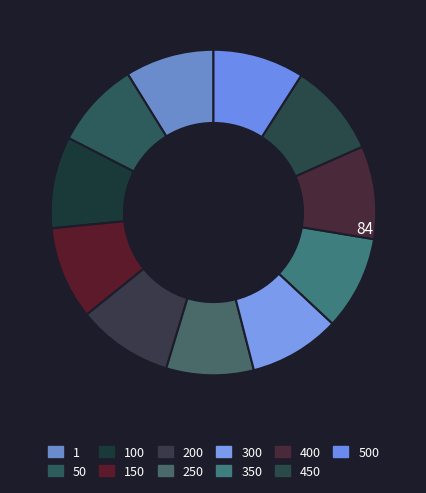

How many segments does this pie chart have?

11